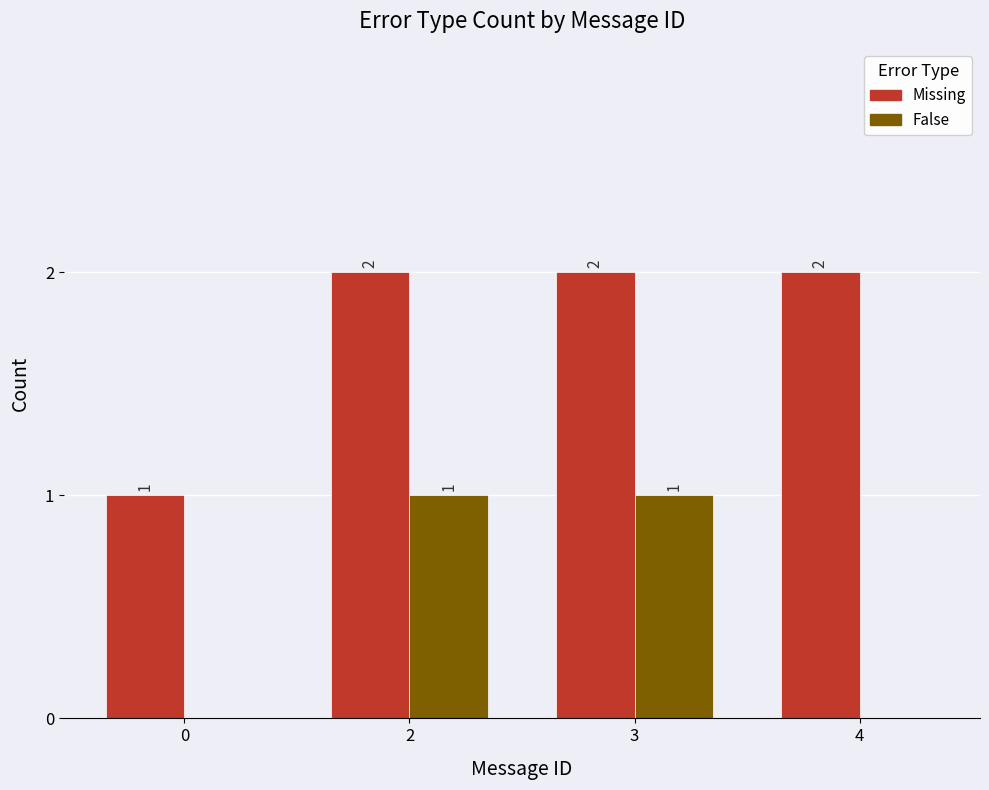

Which series has the largest total across all categories?

Missing